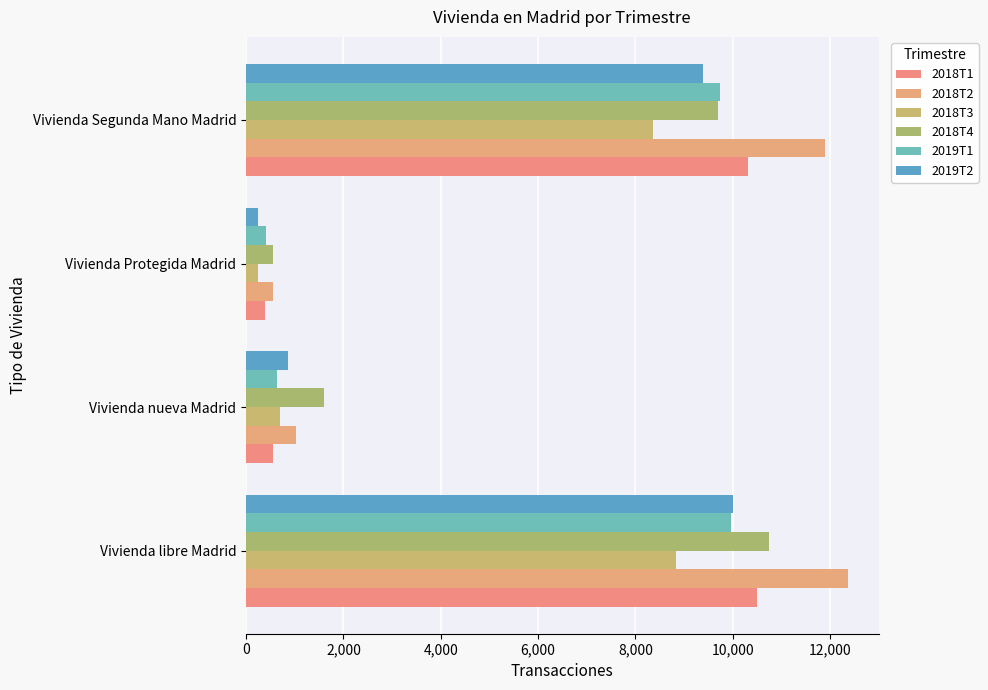

What position from the left is Vivienda nueva Madrid?

2